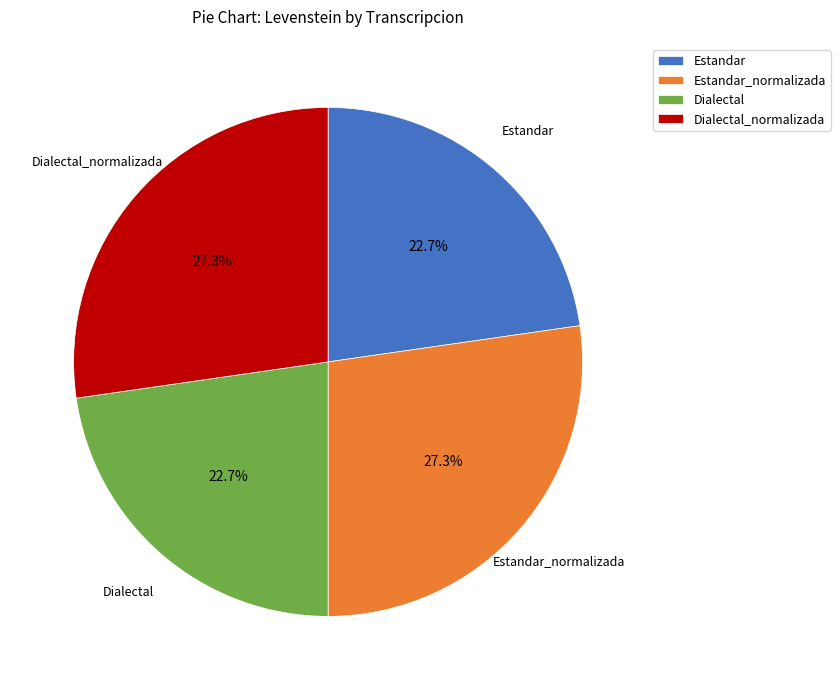

Which has a higher value, Estandar or Dialectal_normalizada?

Dialectal_normalizada